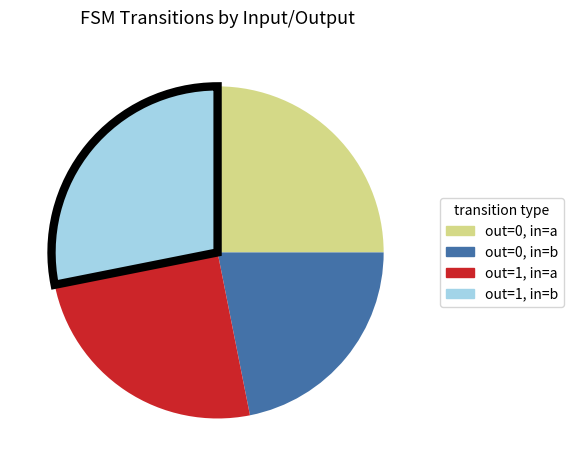

Is there a majority slice in this chart?

No